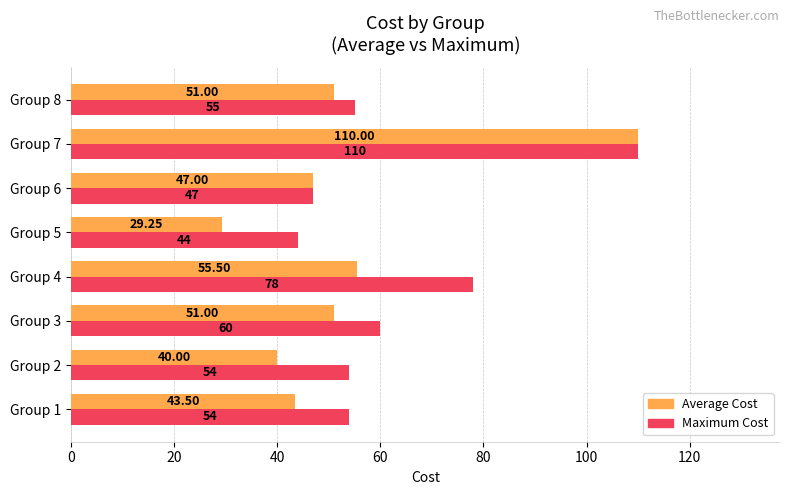

How many series are shown in this chart?

2